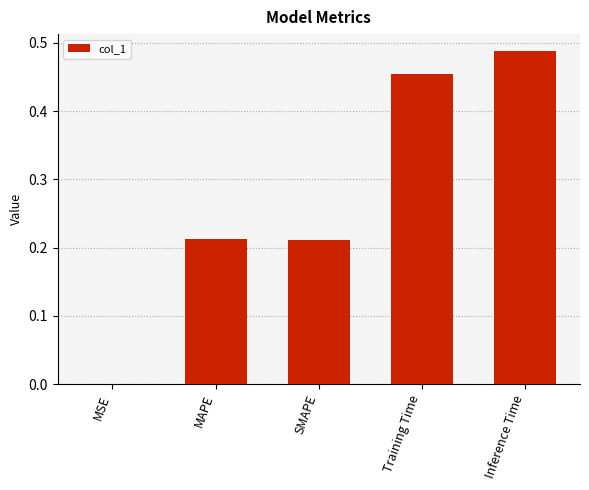

What is the average value?

0.3